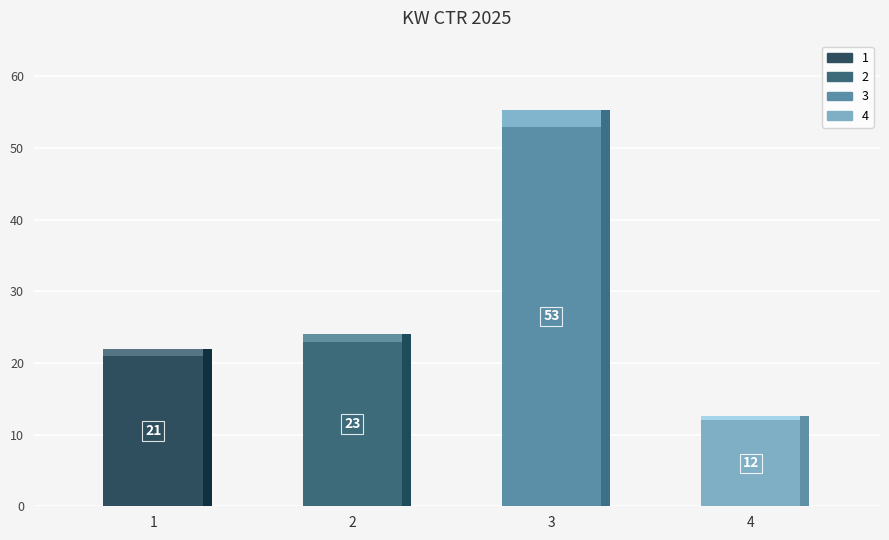

Reading left to right, list all the values displayed in this chart.

21	23	53	12